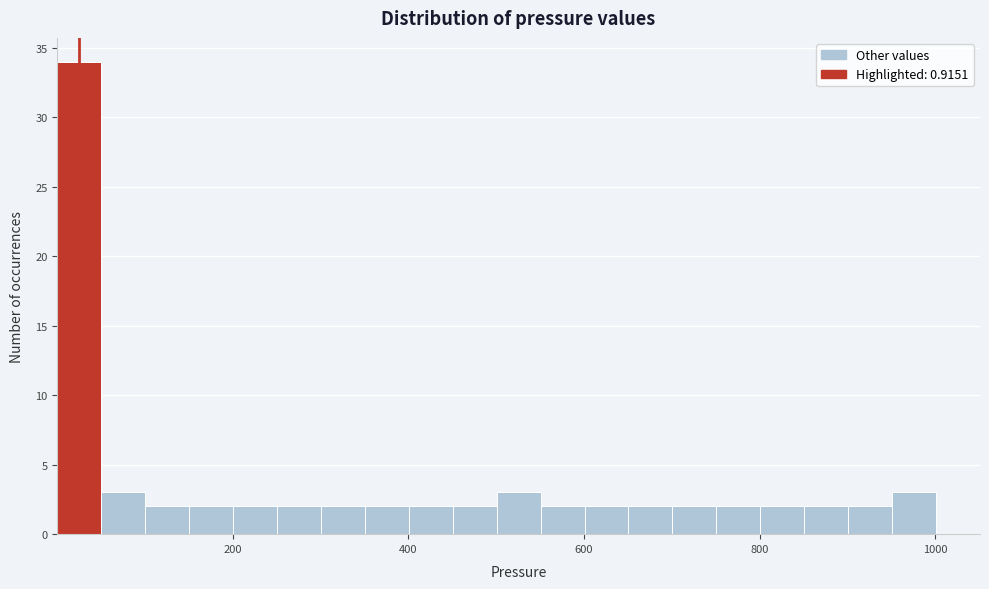

Around what value on the x-axis is the tallest bar? Give the approximate position of its centre, as read against the axis.

20